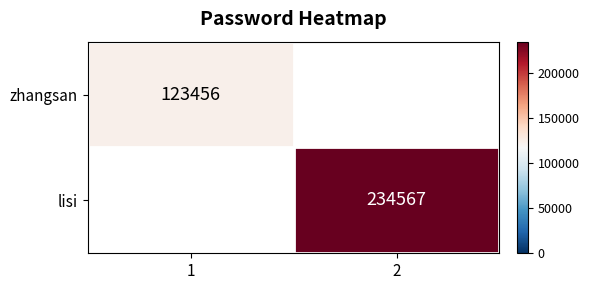

The zhangsan series shows 123456 at 1. True or false?

True